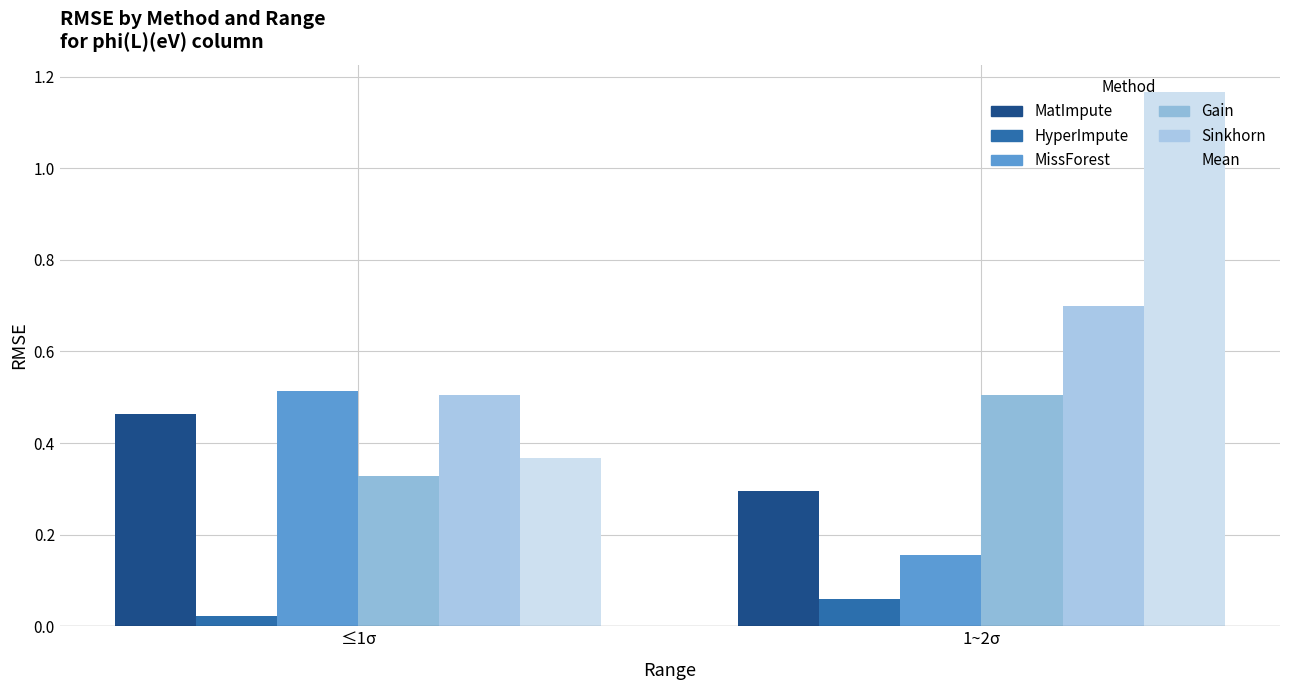

True or false: MissForest has a value of 0.2 at ≤1σ.

False